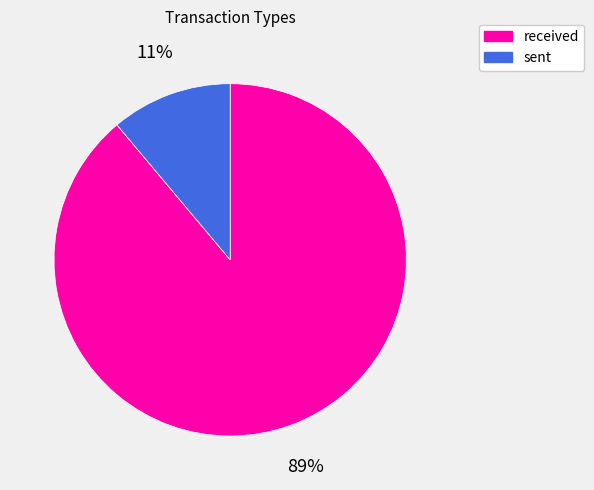

To the nearest percent, what portion does sent represent?

11%